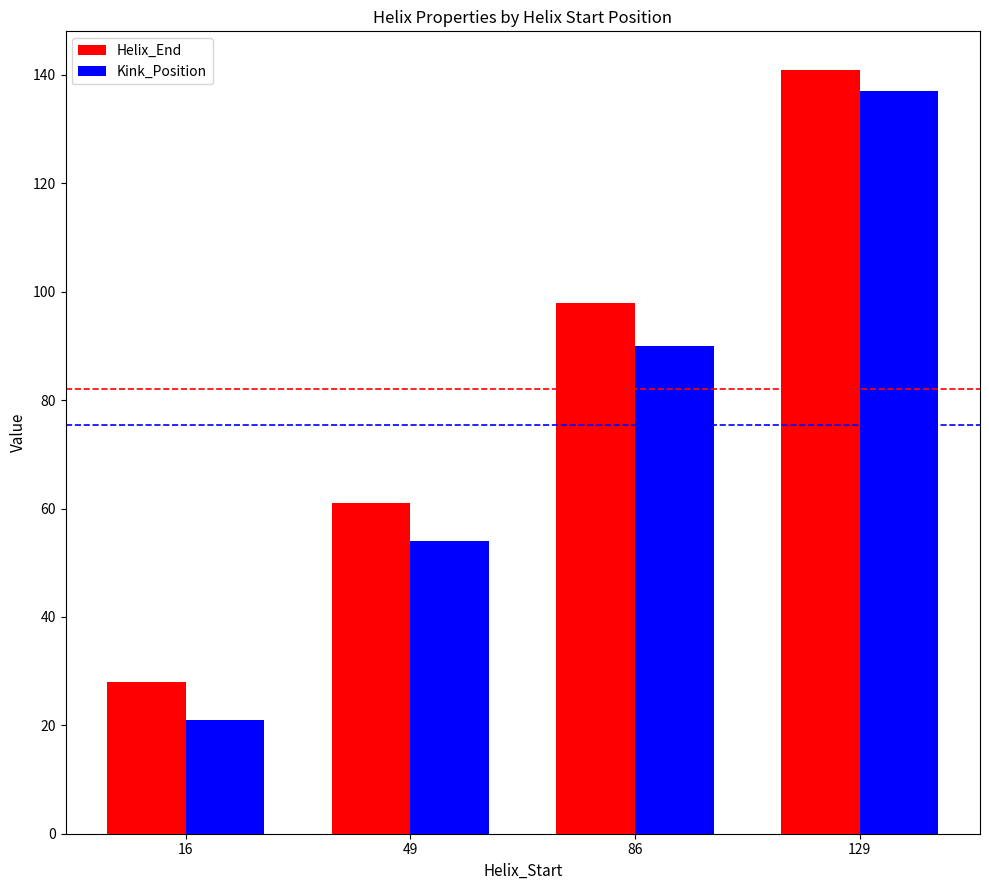

At 16, list the series in order from smallest to largest.

Kink_Position, Helix_End